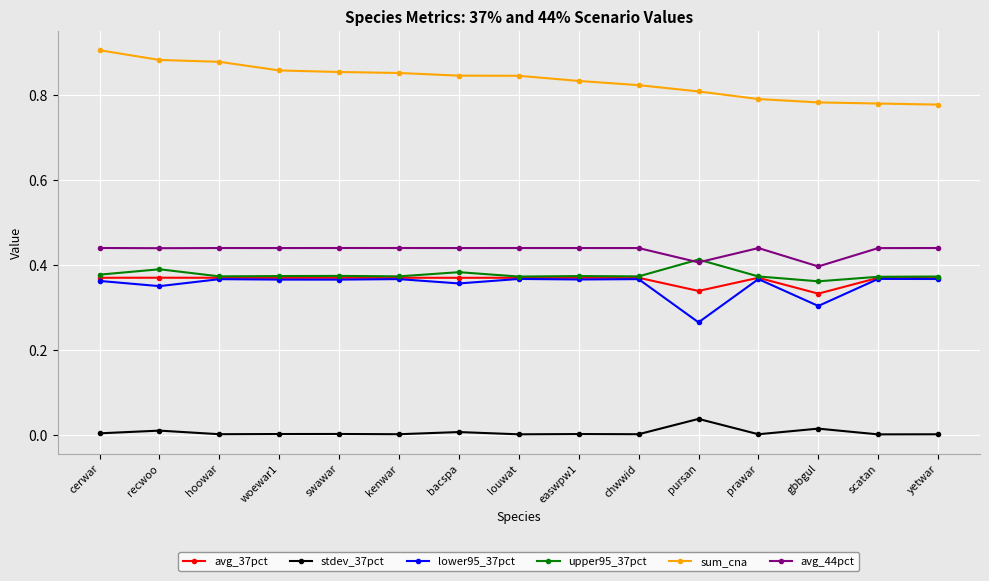

What is the sum of the upper95_37pct values at prawar and easwpw1?

0.7